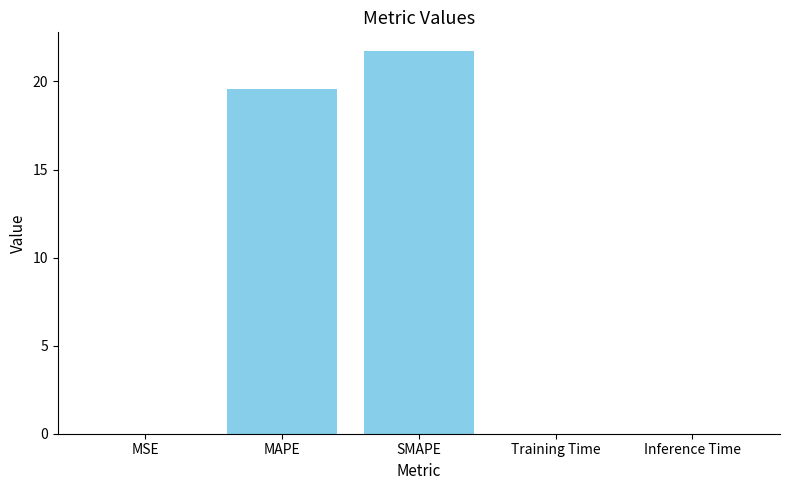

The chart shows a value of 0.0 at MSE. True or false?

True